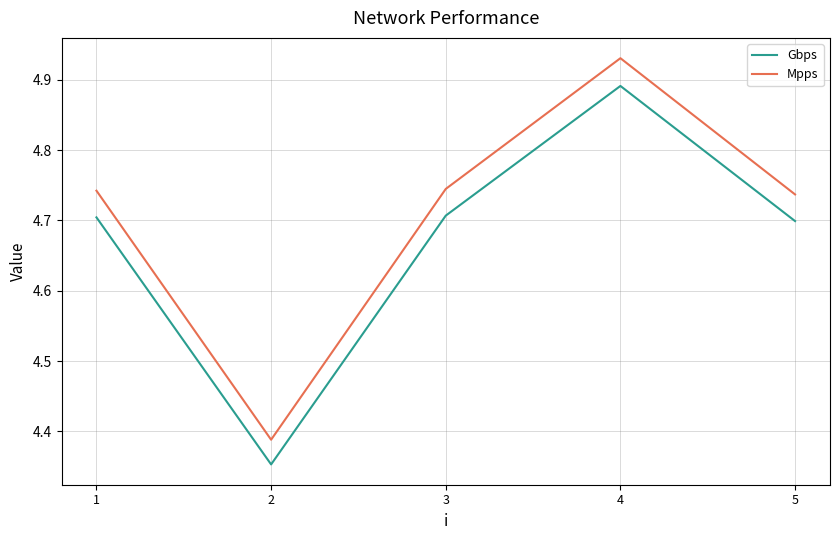

Where is the first local maximum for Gbps?

4